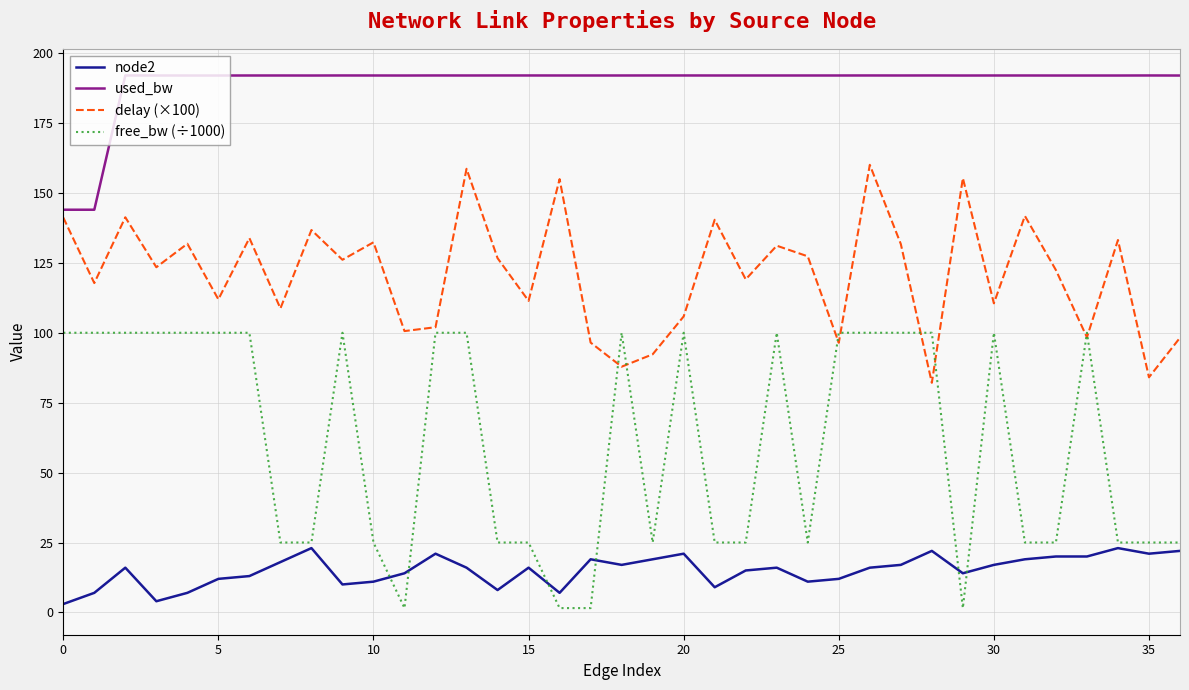

True or false: used_bw and node2 intersect in this chart.

False